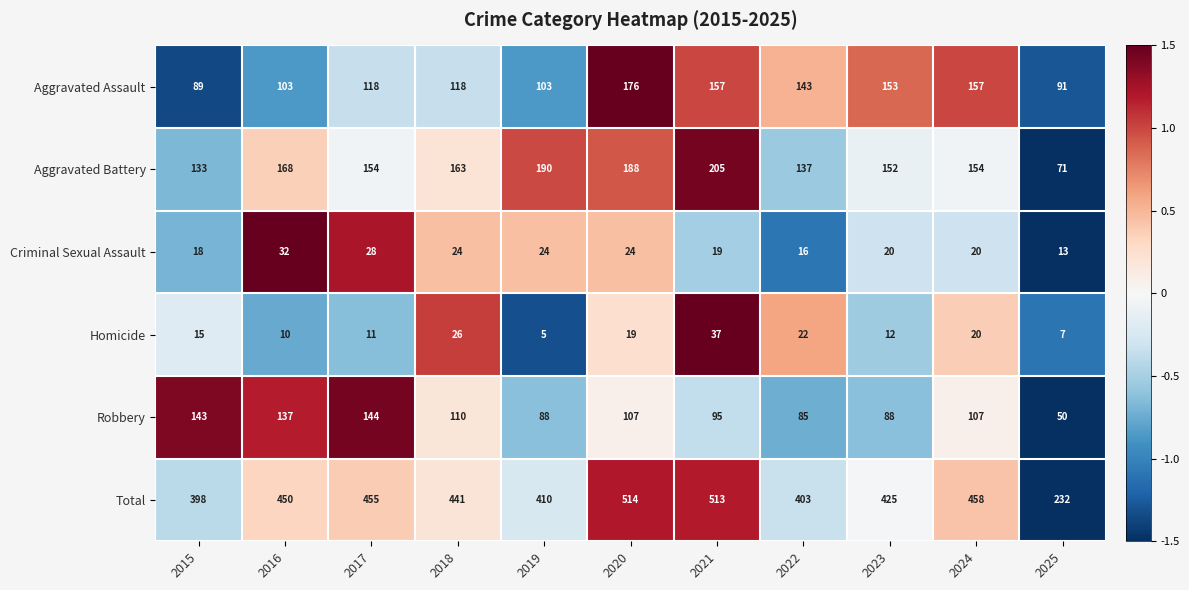

What is the difference between the maximum and minimum values in the Aggravated Assault series?

87